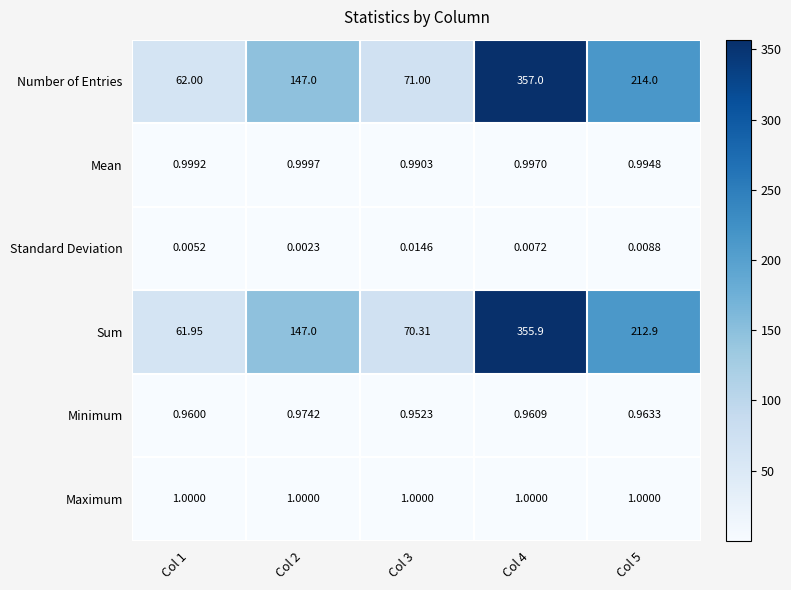

Which series has the largest total across all categories?

Number of Entries